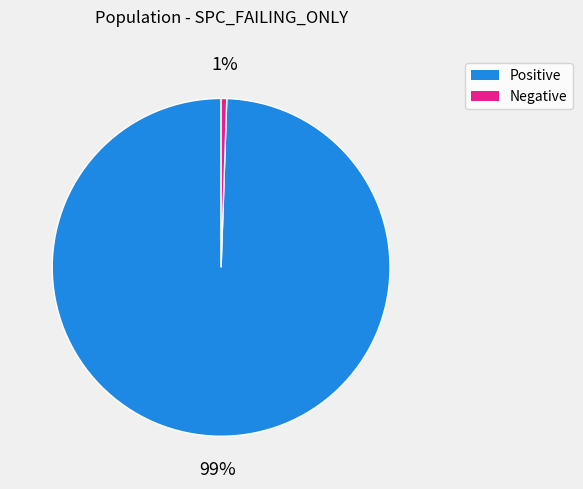

To the nearest percent, what is the average slice percentage?

50%